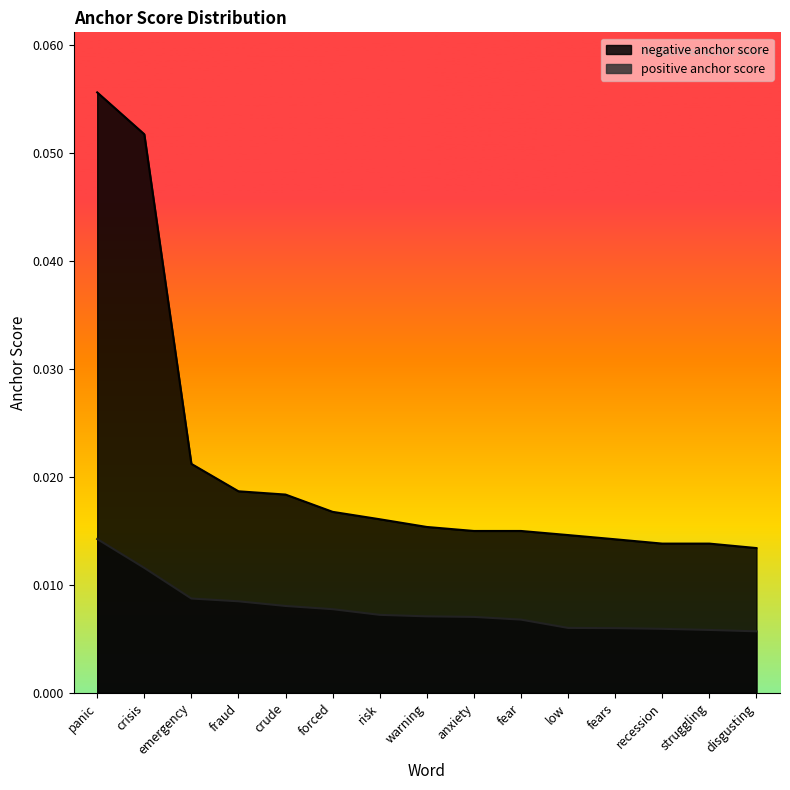

Reading left to right, transcribe all the data shown in this chart.

negative anchor score: 0.1	0.1	0.0	0.0	0.0	0.0	0.0	0.0	0.0	0.0	0.0	0.0	0.0	0.0	0.0
positive anchor score: 0.0	0.0	0.0	0.0	0.0	0.0	0.0	0.0	0.0	0.0	0.0	0.0	0.0	0.0	0.0